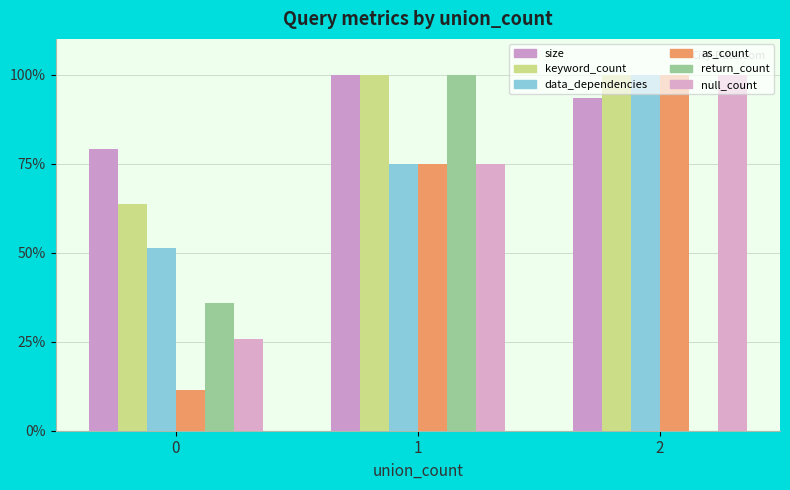

Is it true that data_dependencies equals 24.0 at 0?

False